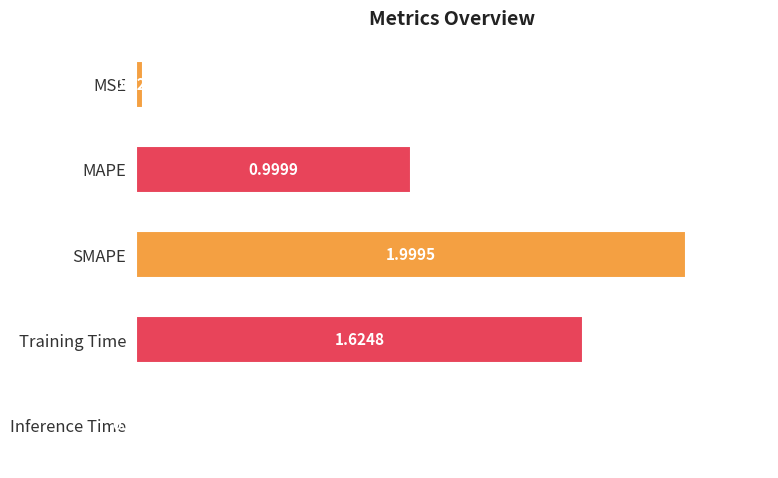

What is the change in value from MSE to MAPE?

+1.0